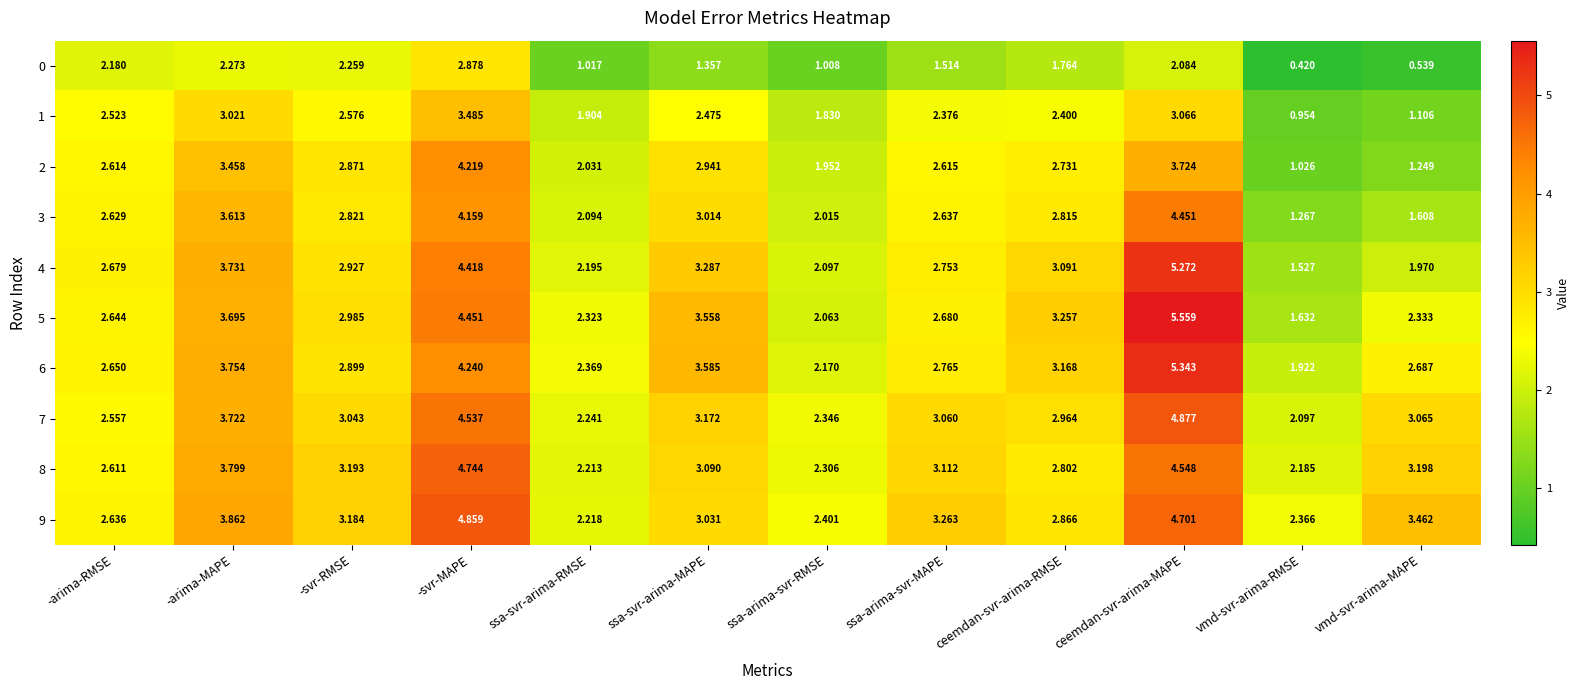

Is the value of 0 at -svr-MAPE greater than the value of 1 at -arima-RMSE?

Yes